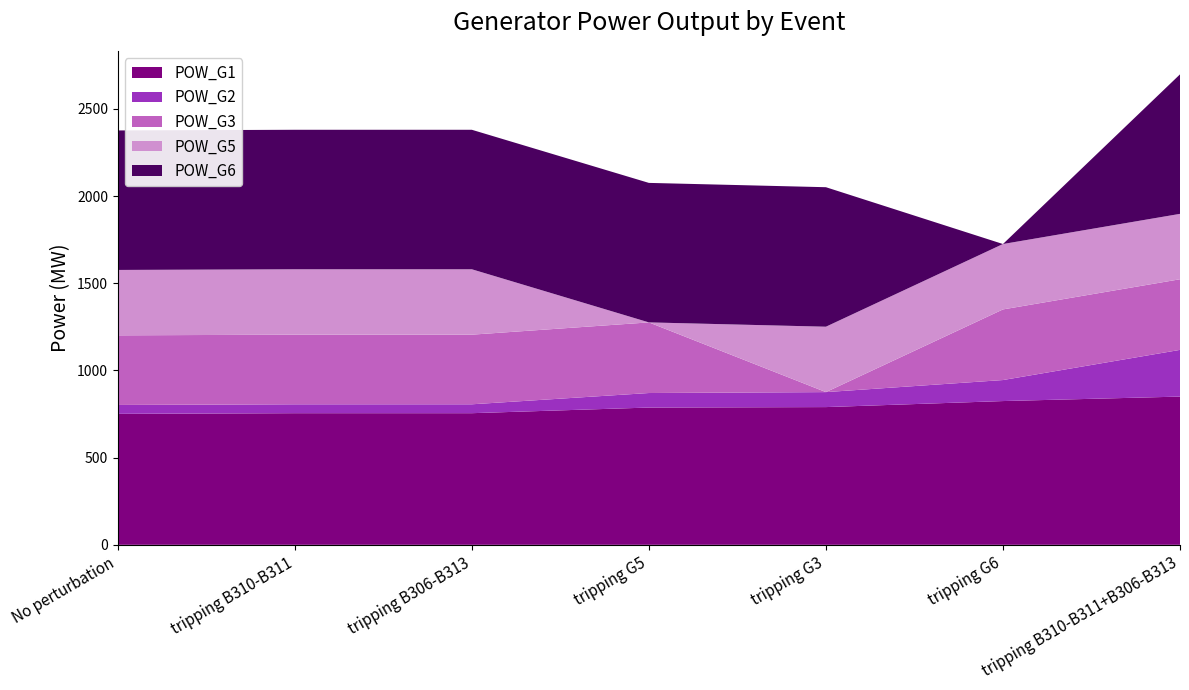

Reading left to right, what are all the values shown in this chart?

POW_G1: No perturbation=751.0	tripping B310-B311=754.8	tripping B306-B313=754.8	tripping G5=787.1	tripping G3=789.8	tripping G6=824.3	tripping B310-B311+B306-B313=850.0
POW_G2: No perturbation=51.0	tripping B310-B311=51.0	tripping B306-B313=51.0	tripping G5=83.3	tripping G3=85.9	tripping G6=120.5	tripping B310-B311+B306-B313=267.9
POW_G3: No perturbation=399.3	tripping B310-B311=399.3	tripping B306-B313=399.3	tripping G5=405.0	tripping G3=0.0	tripping G6=405.0	tripping B310-B311+B306-B313=405.0
POW_G5: No perturbation=375.0	tripping B310-B311=375.0	tripping B306-B313=375.0	tripping G5=0.0	tripping G3=375.0	tripping G6=375.0	tripping B310-B311+B306-B313=375.0
POW_G6: No perturbation=800.0	tripping B310-B311=800.0	tripping B306-B313=800.0	tripping G5=800.0	tripping G3=800.0	tripping G6=0.0	tripping B310-B311+B306-B313=800.0